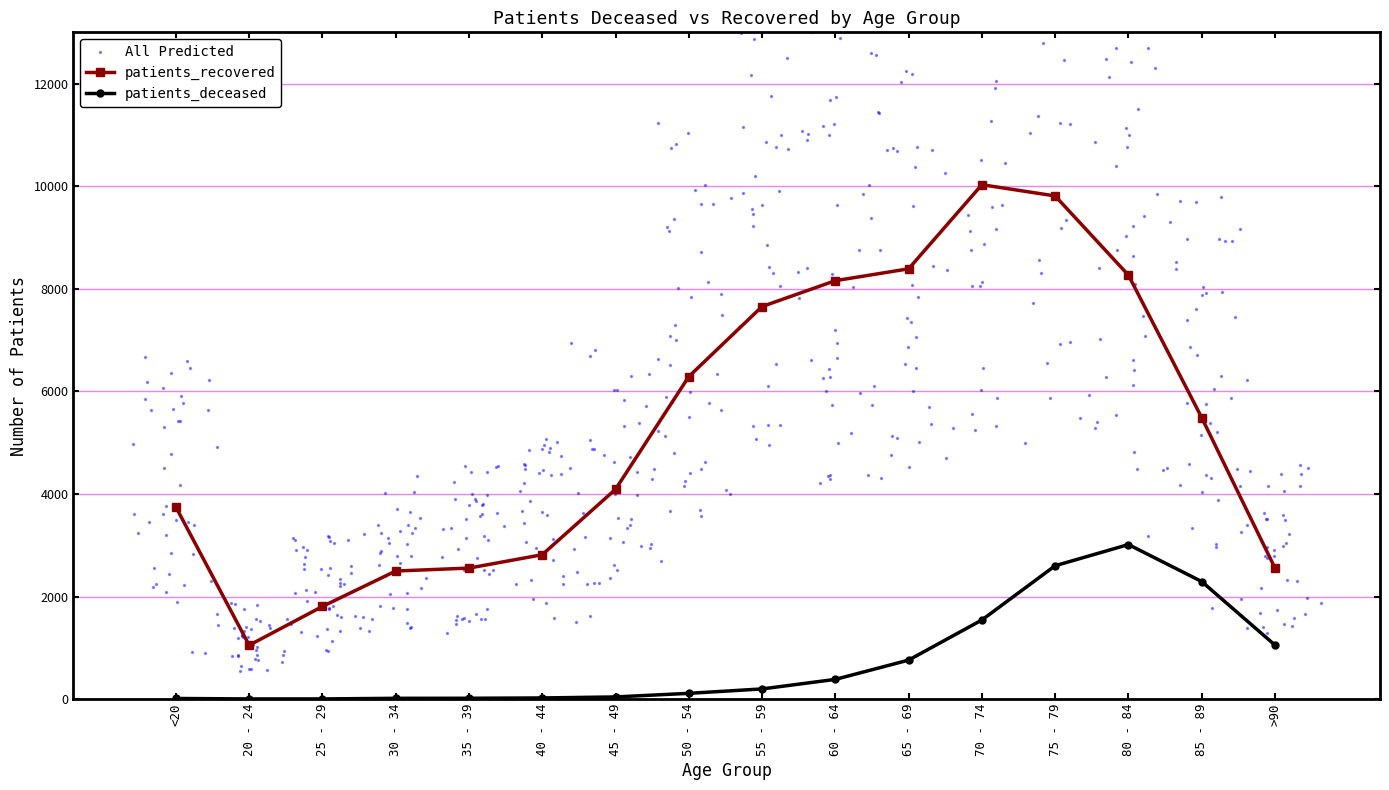

Is the value of patients_recovered at 85 - 89 greater than the value of patients_deceased at 25 - 29?

Yes